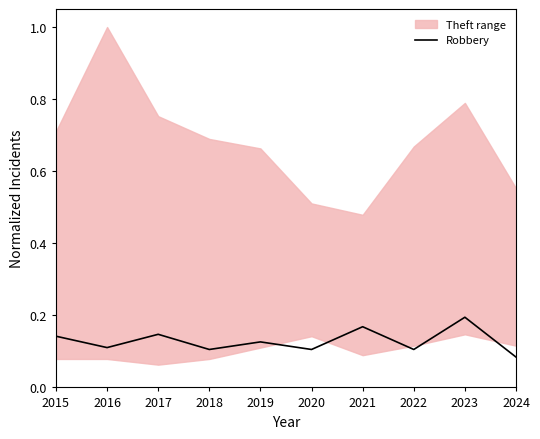

What value does the data have at 2019?

0.1